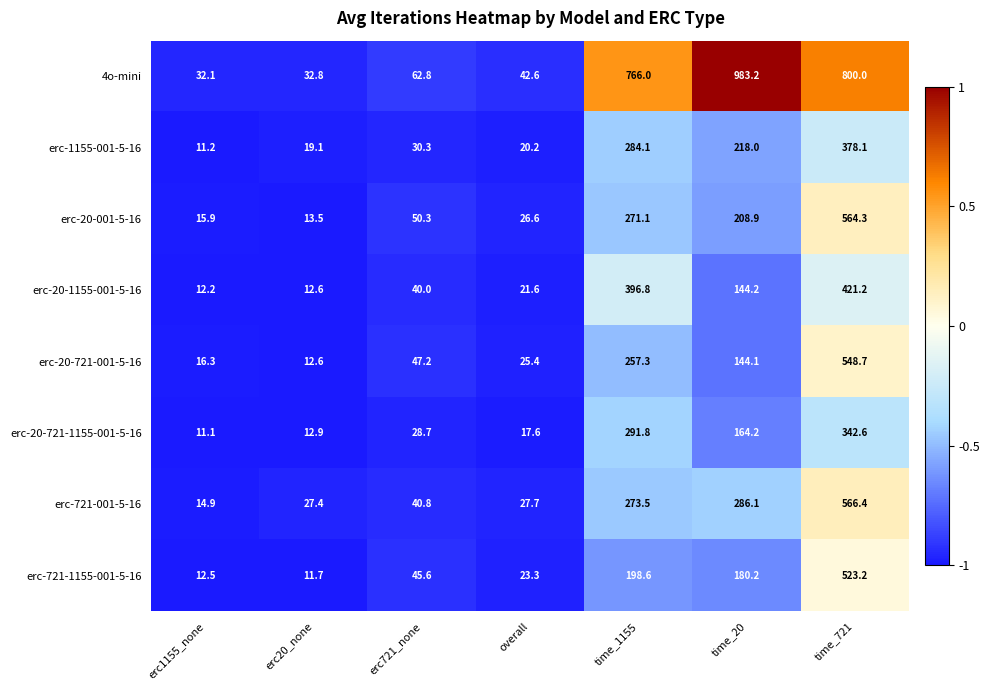

What is the difference between the highest and lowest values at time_20?

839.1